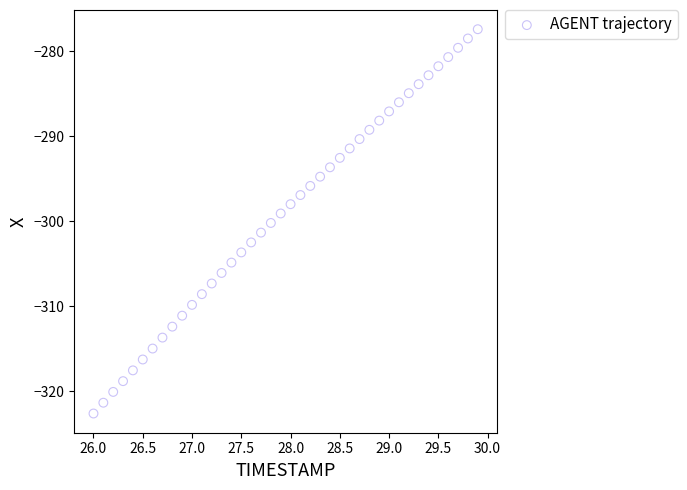

What is the range of X values (max minus min)?

3.9